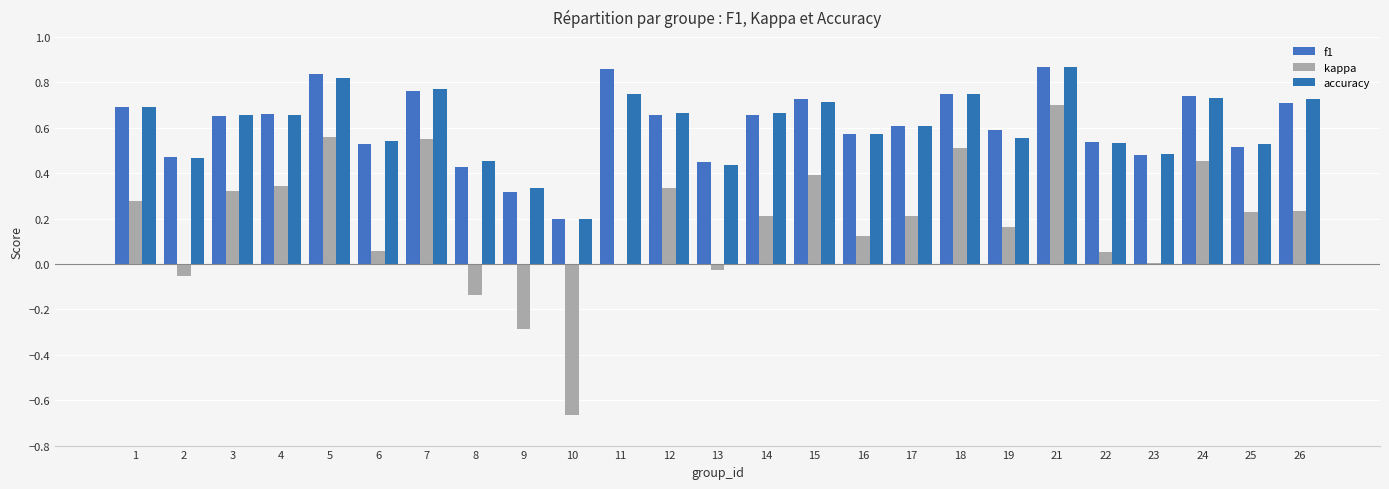

What is the value of the accuracy bar at the 25th from the left?

0.7